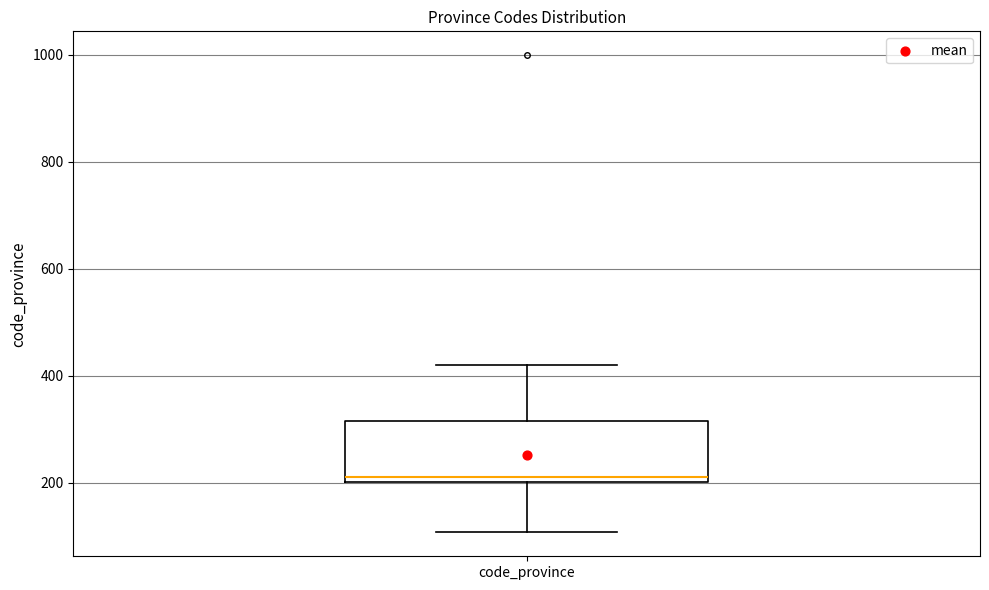

Transcribe this box plot: give where the median line is, the range the box spans, and where the two whiskers end, as read against the y-axis. The values are not printed on the chart, so give them approximately, as read against the axis.

median 220, box 200 to 320, whiskers 100 to 420